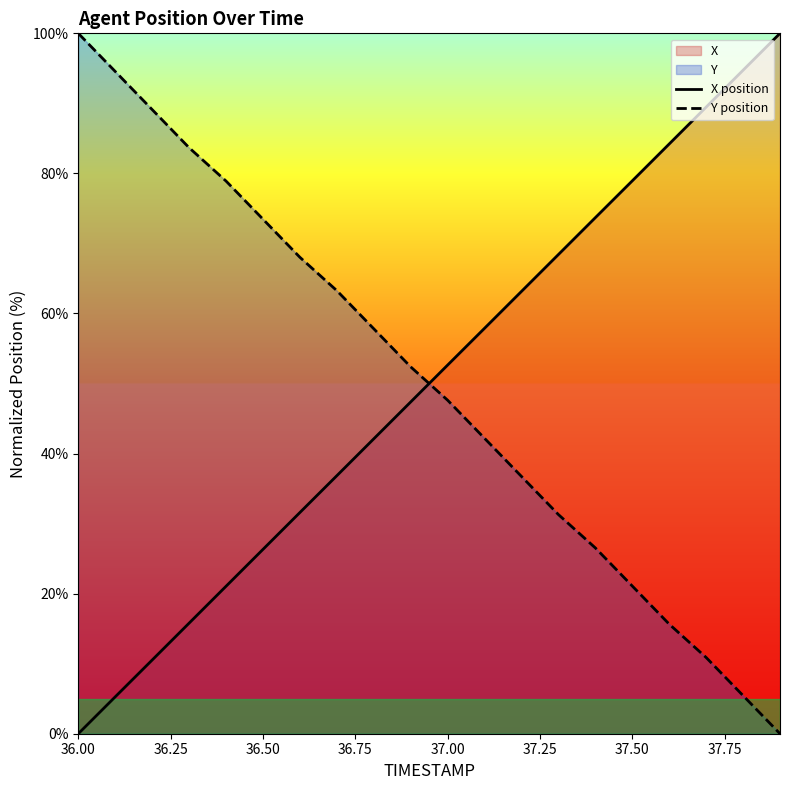

Is it true that Y position equals 21.1 at 37.50?

True